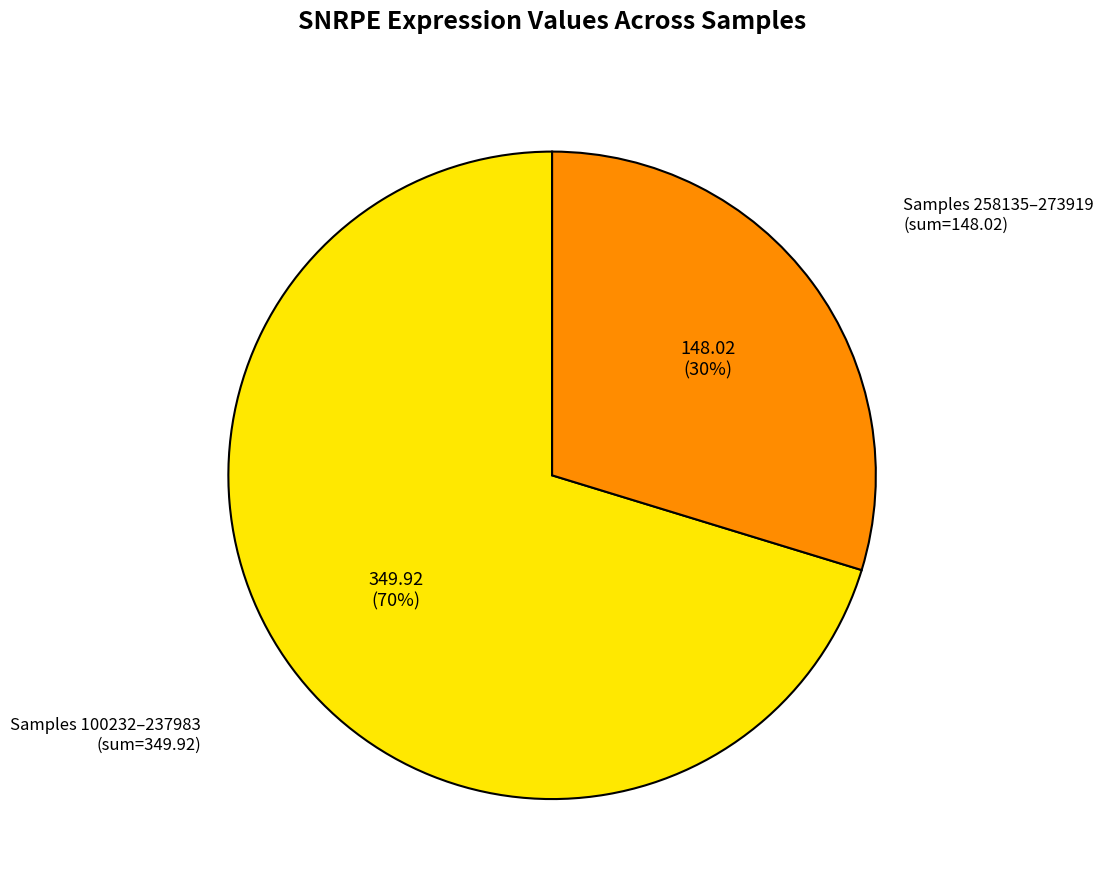

What percentage is the Samples 258135–273919 slice, to the nearest percent?

30%